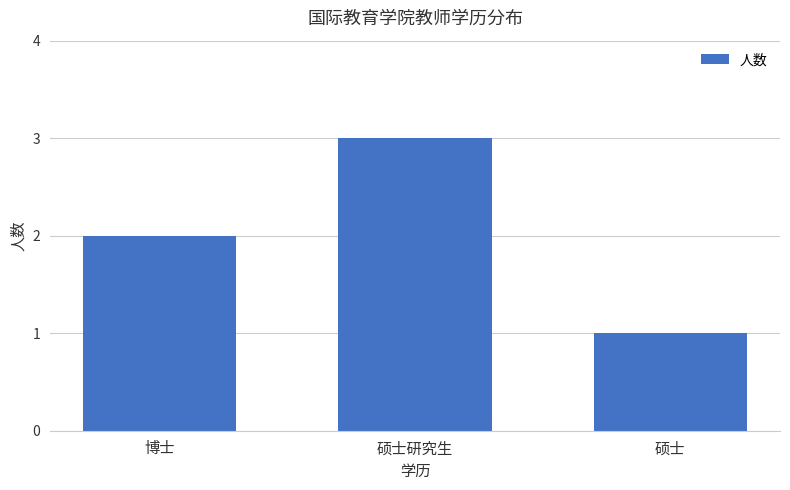

How many categories are shown in the chart?

3